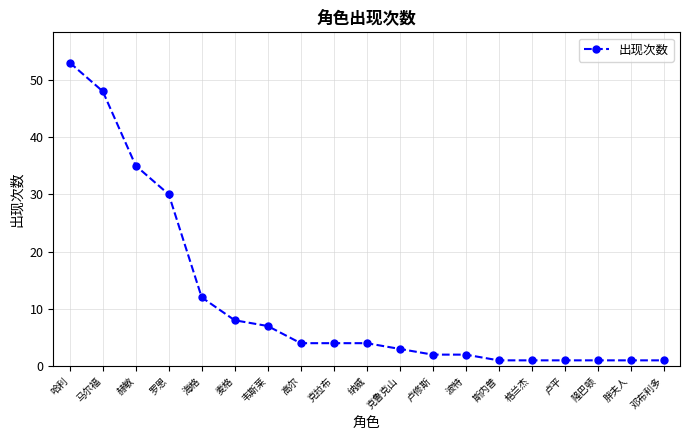

What is the difference between the maximum and minimum values?

52